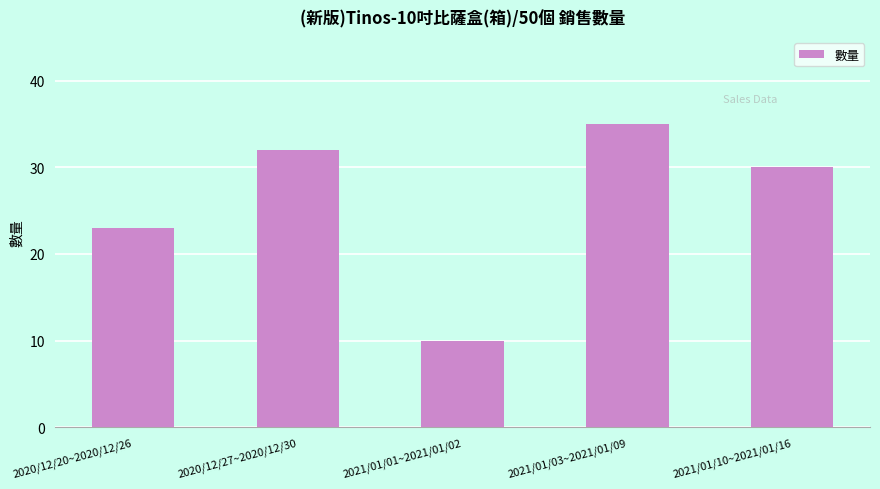

What is the ratio of the value at 2021/01/01~2021/01/02 to the value at 2020/12/20~2020/12/26?

0.4